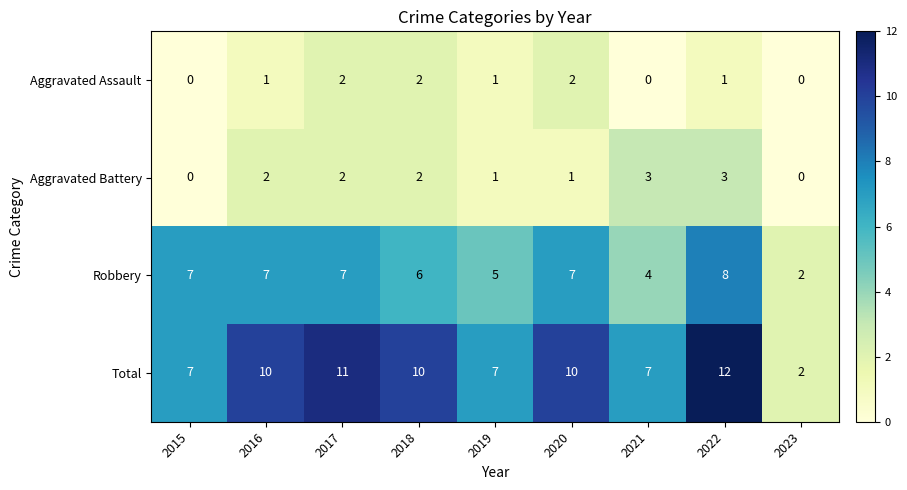

Is it true that Aggravated Battery equals 0 at 2023?

True